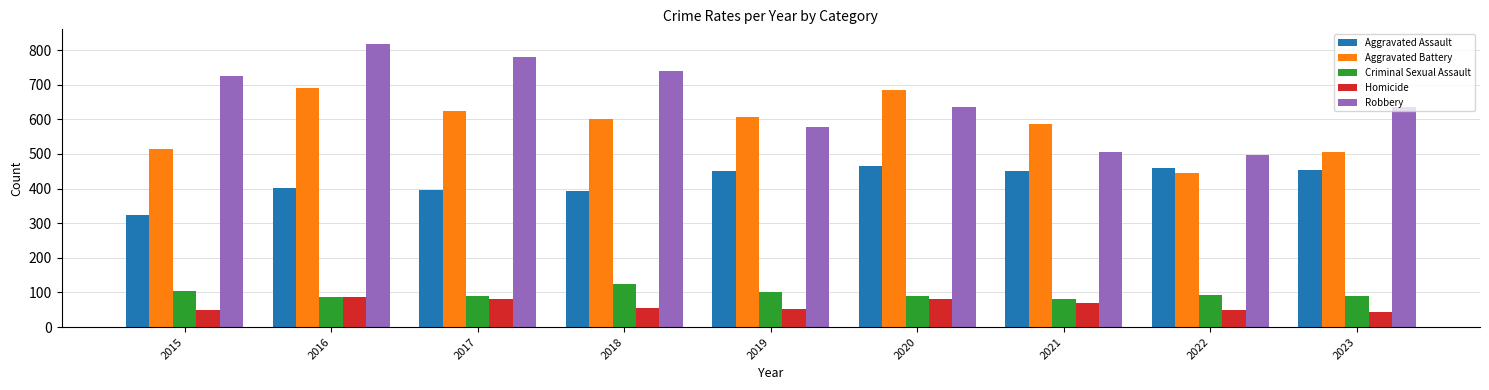

What value does the Robbery series have at 2017?

780